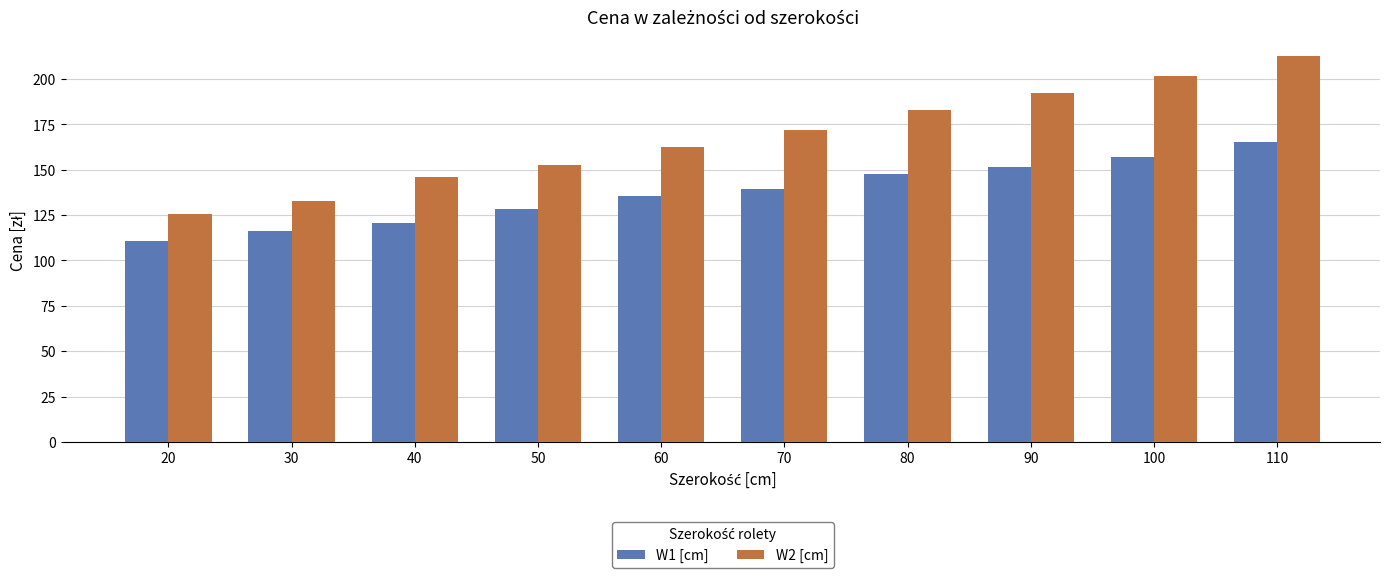

Is the value of W1 [cm] at 80 greater than the value of W2 [cm] at 50?

No